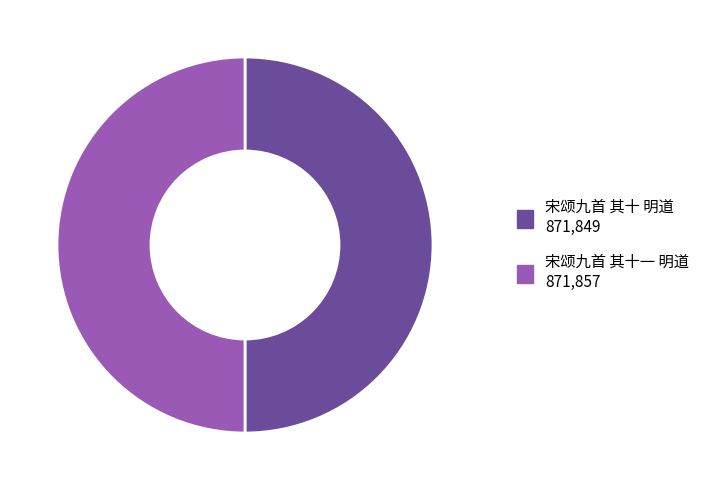

The 宋颂九首 其十一 明道 slice represents 39% of the pie. True or false?

False